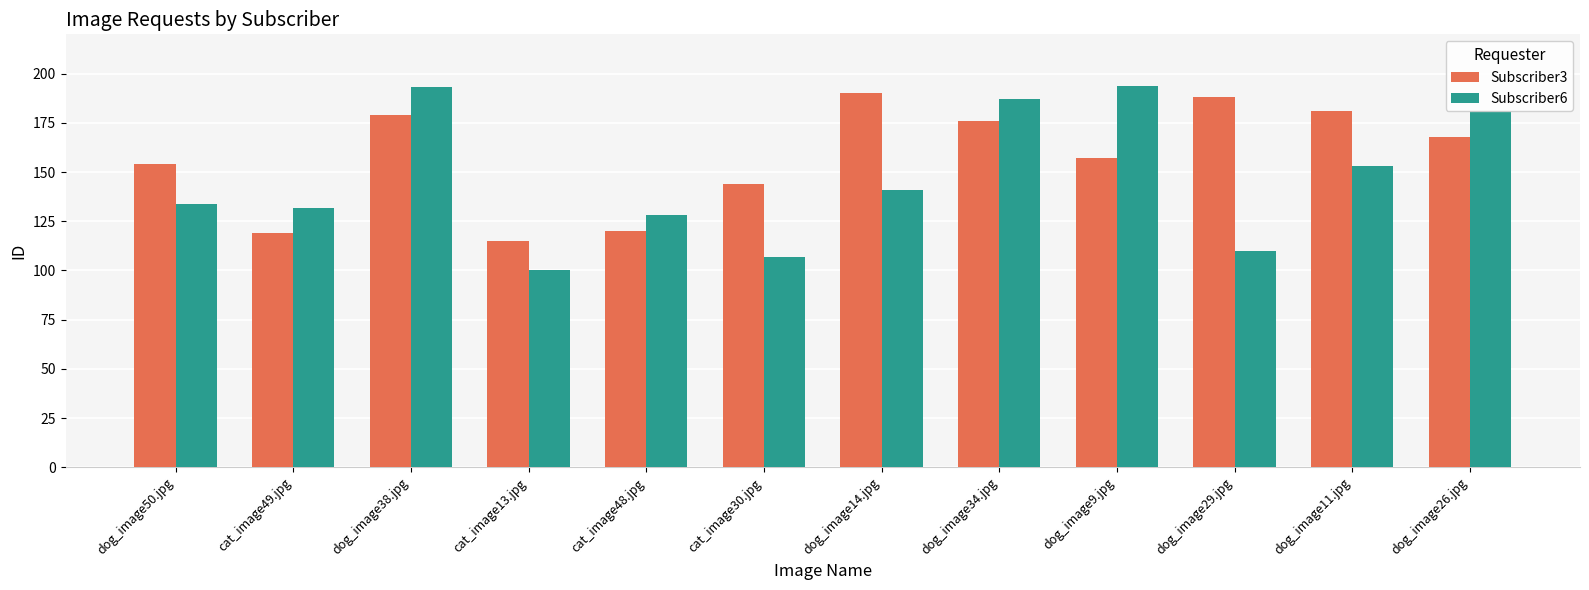

What is the difference between the maximum and minimum values in the Subscriber6 series?

94